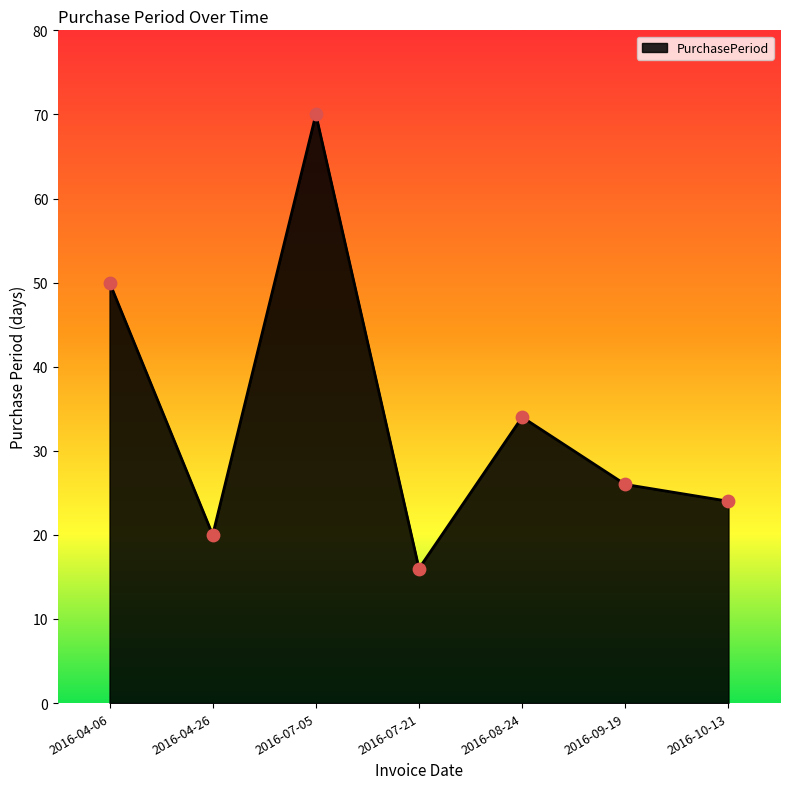

What is the change in value from 2016-04-06 to 2016-04-26?

-30